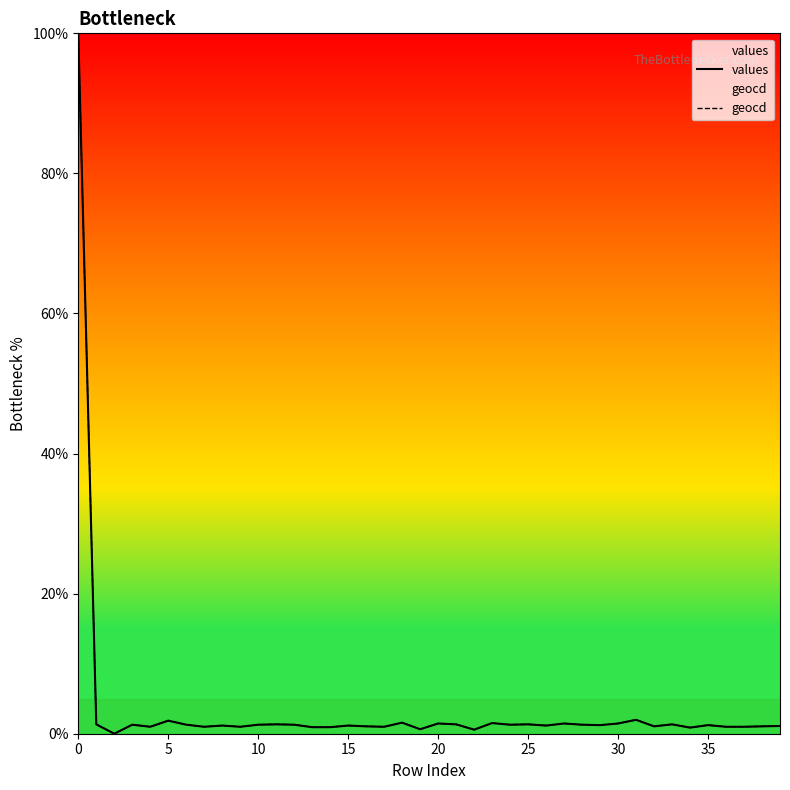

What is the highest value of the values series?

100.0